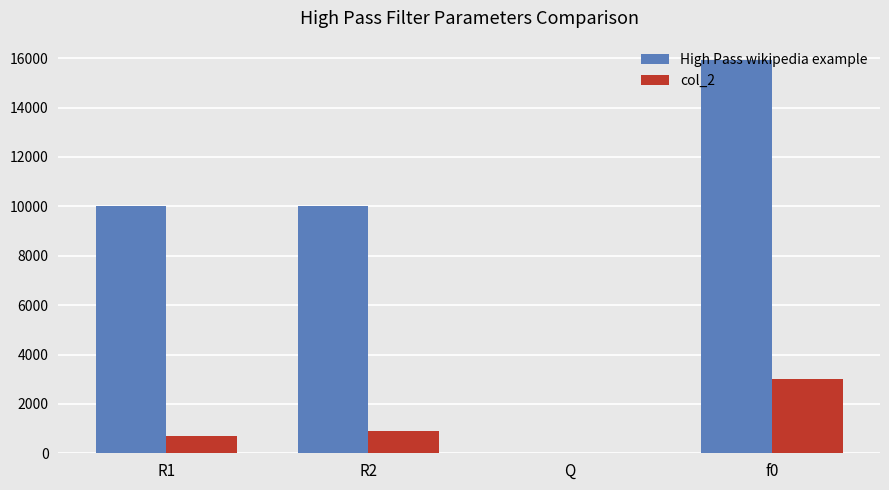

Reading left to right, extract all data points from this chart.

High Pass wikipedia example: R1=10000.0	R2=10000.0	Q=0.5	f0=15915.5
col_2: R1=717.2	R2=888.9	Q=0.7	f0=2998.8